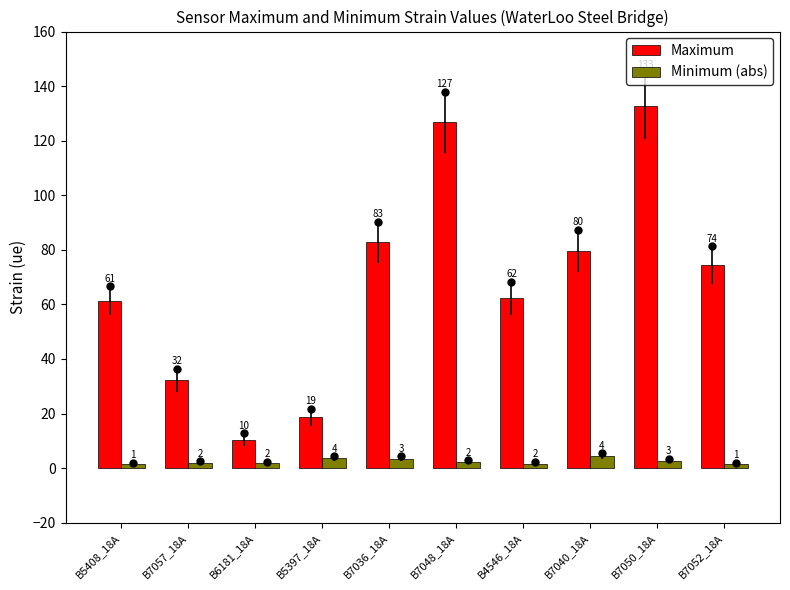

What is the sum of the Minimum (abs) values at B7057_18A and B7036_18A?

5.3